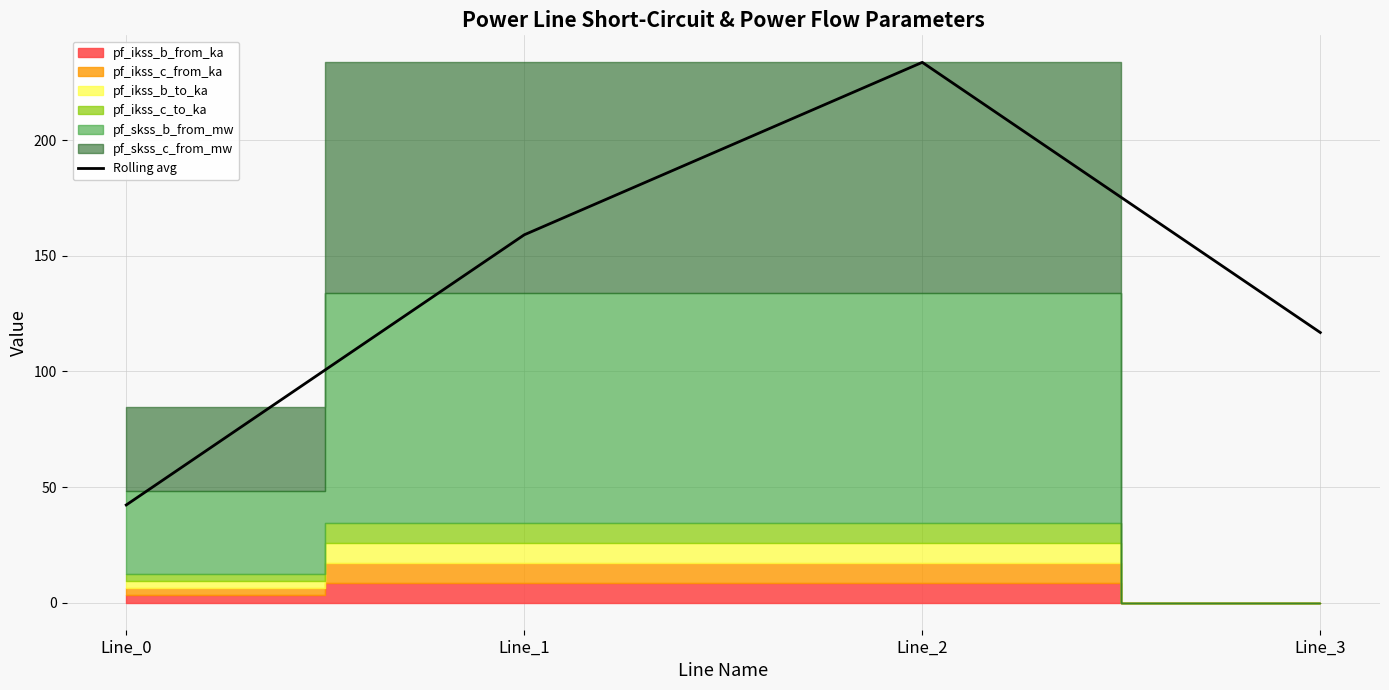

Is it true that the value at Line_2 is 233.6?

True